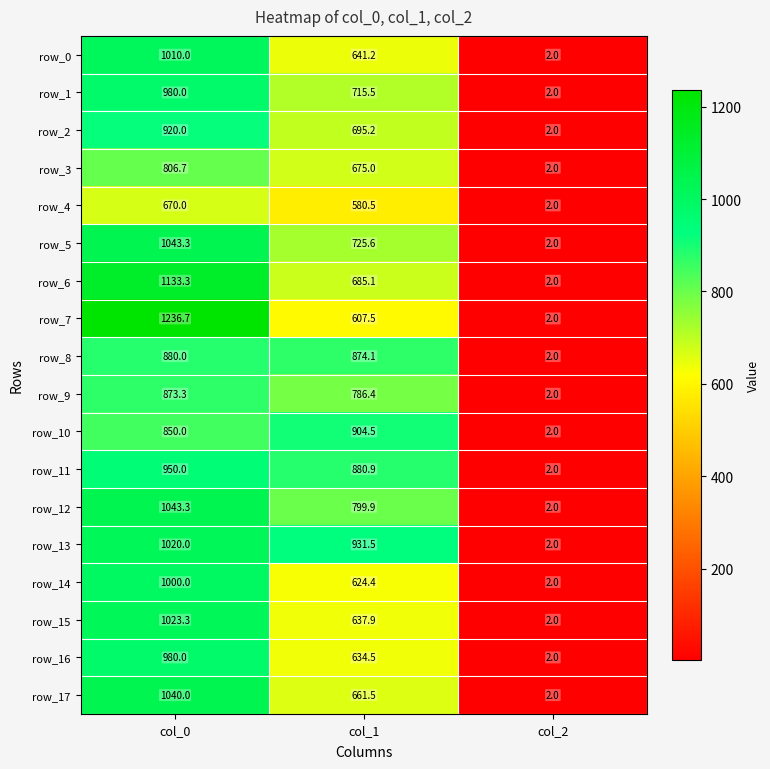

What is the smallest value displayed?

2.0